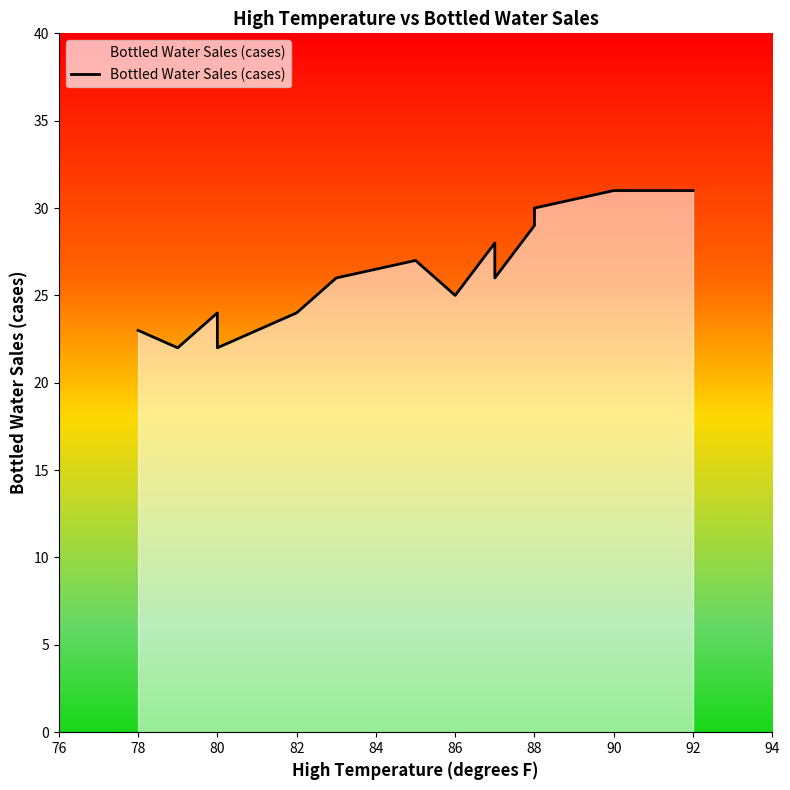

What is the difference between the second highest and second lowest values?

9